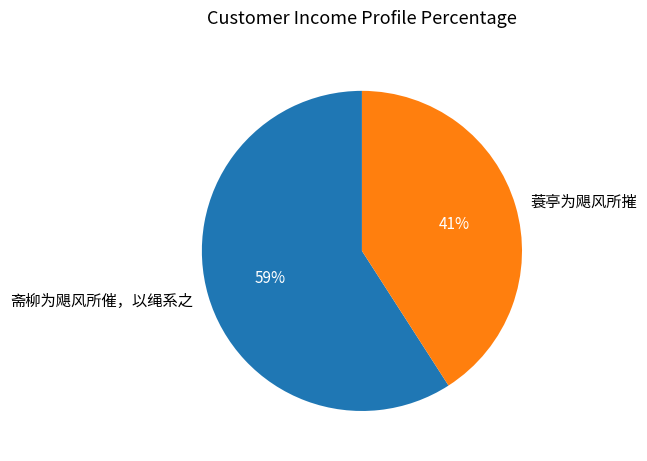

Does 蓑亭为飓风所摧 represent more than half of the total?

No